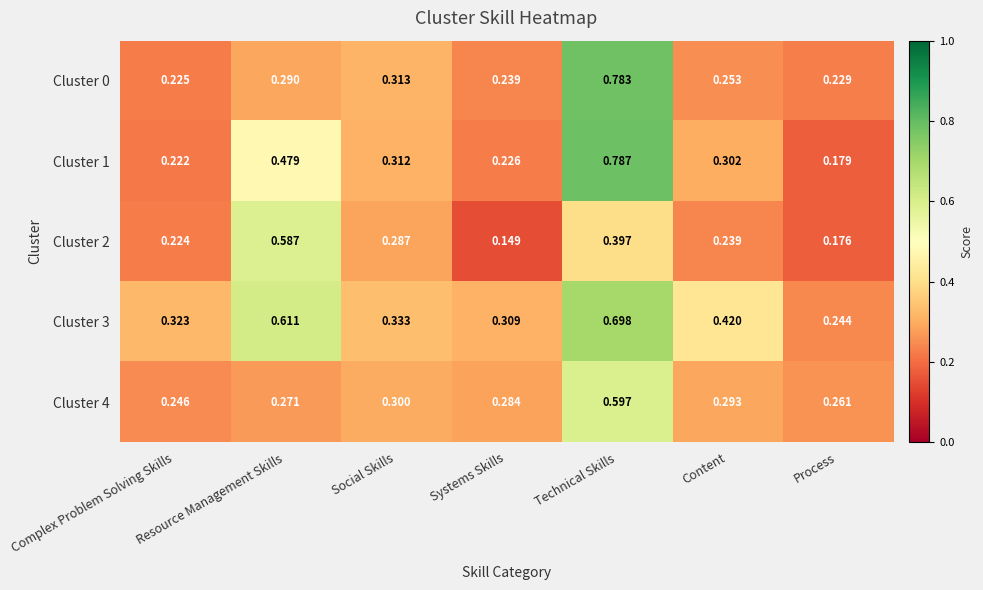

Which series has the largest total across all categories?

Cluster 3